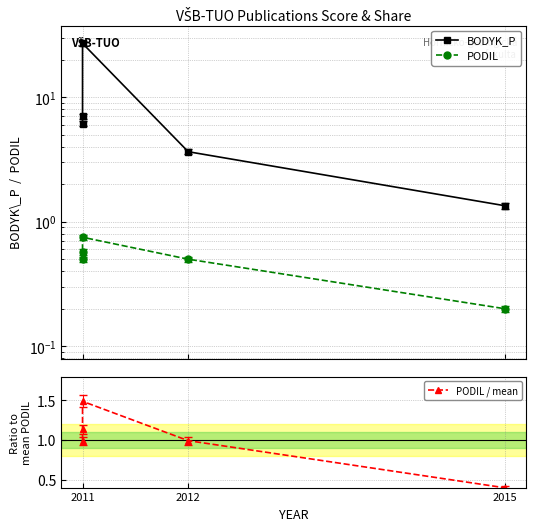

Does the chart display data point markers on the line(s)?

Yes